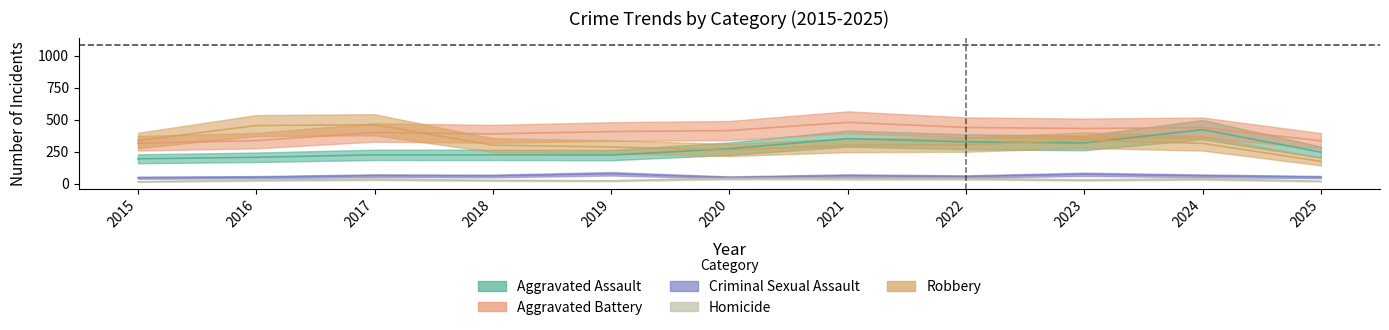

True or false: Homicide and Aggravated Battery intersect in this chart.

False